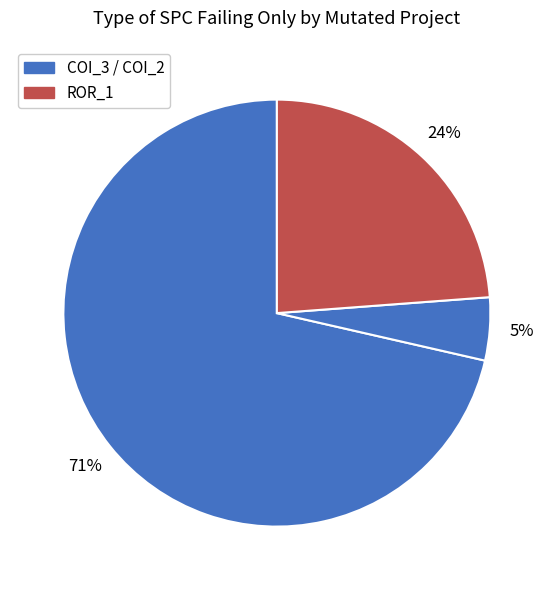

How many segments does this pie chart have?

3